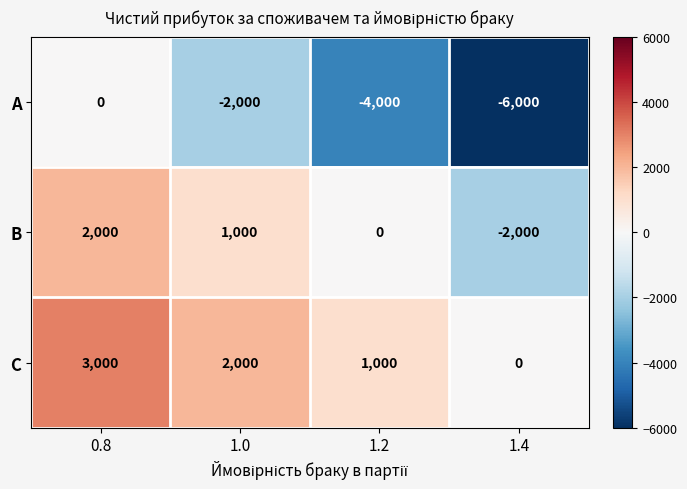

Read the A value at 1.2, to the nearest 10.

-4000